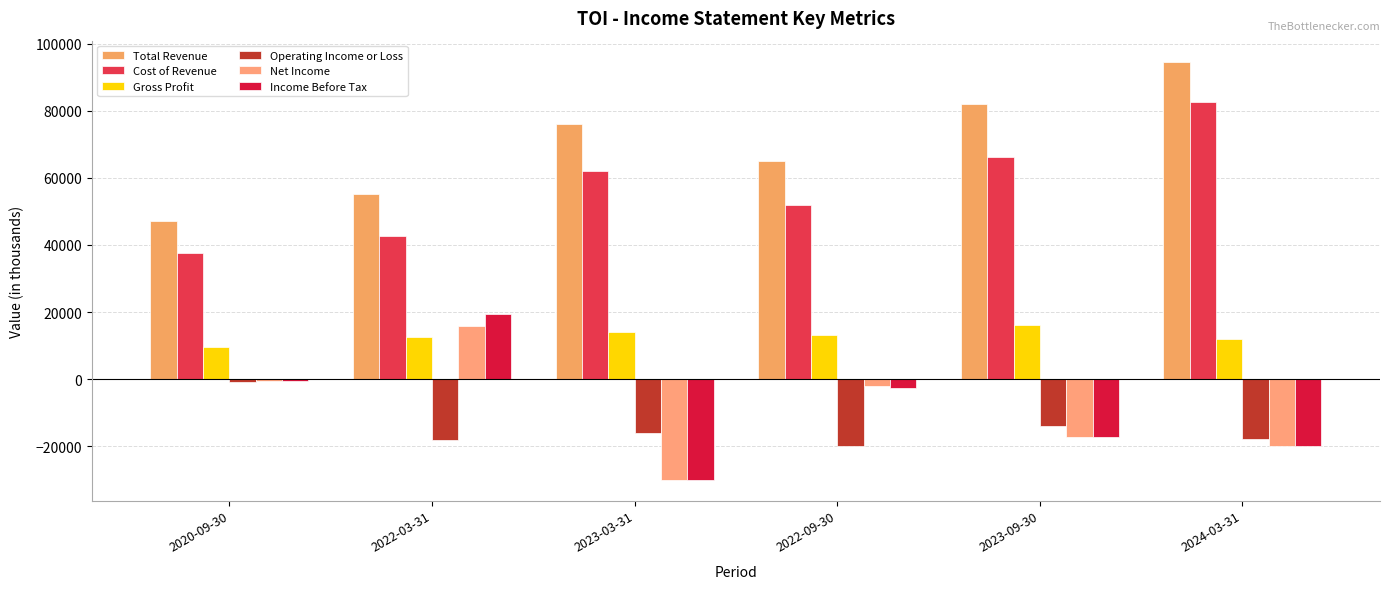

How many Total Revenue values are between 55200 and 82000?

4